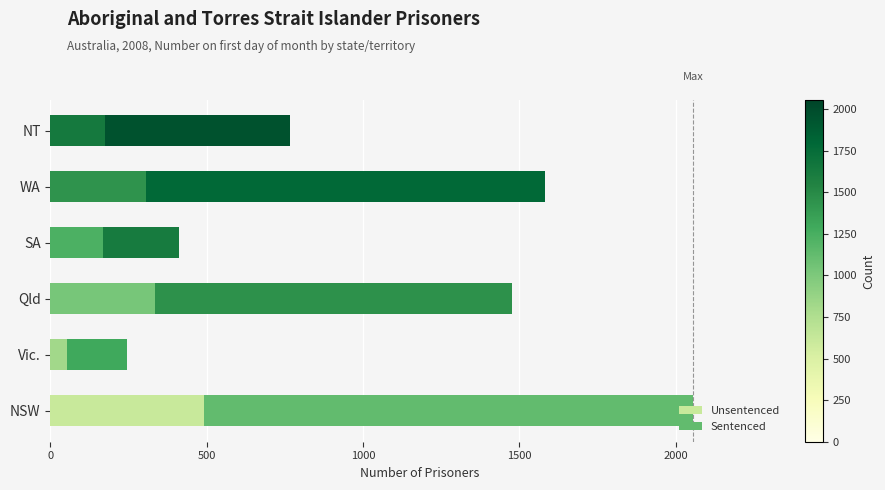

What is the difference between the maximum and minimum values in the Unsentenced series?

440